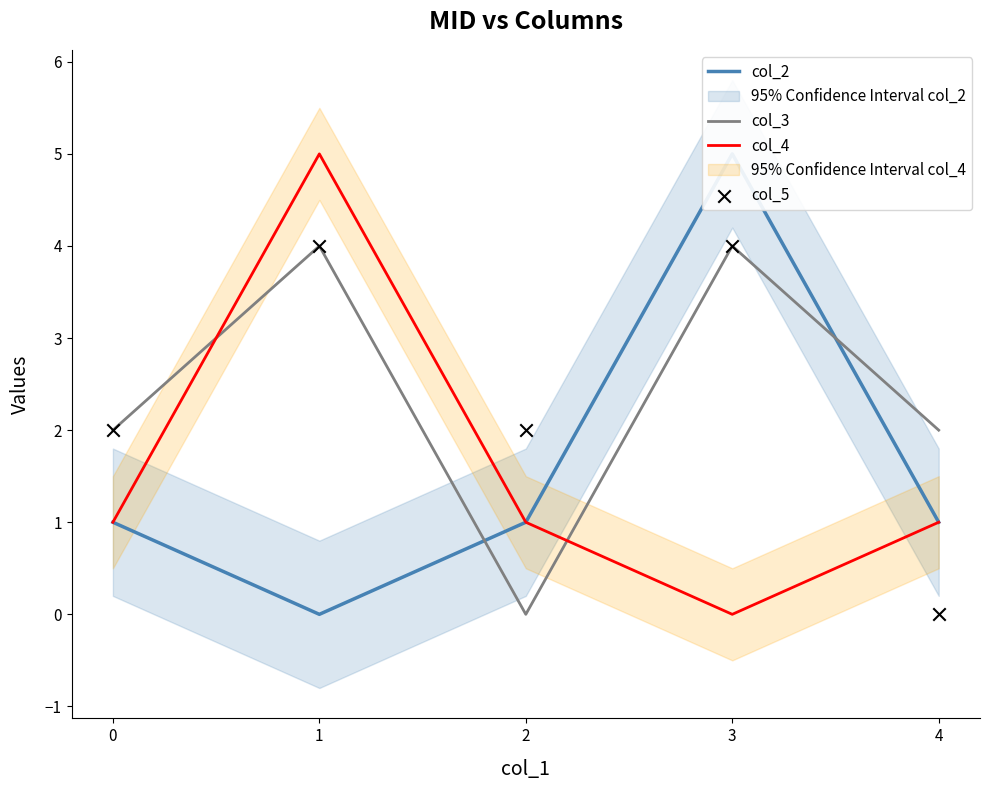

Which series contains the highest Y value?

col_2